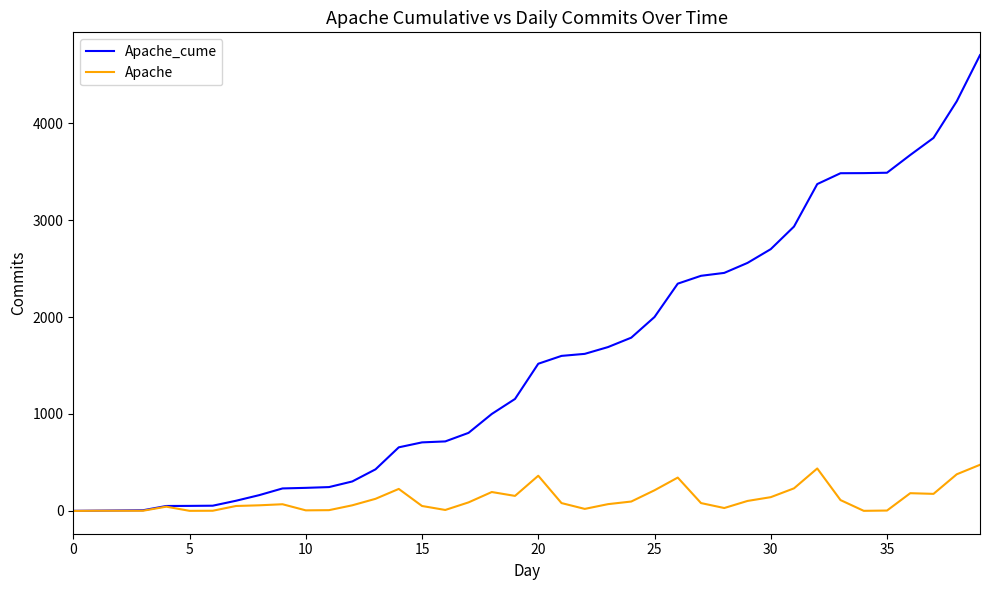

Rank the series by their maximum value, from lowest to highest.

Apache, Apache_cume